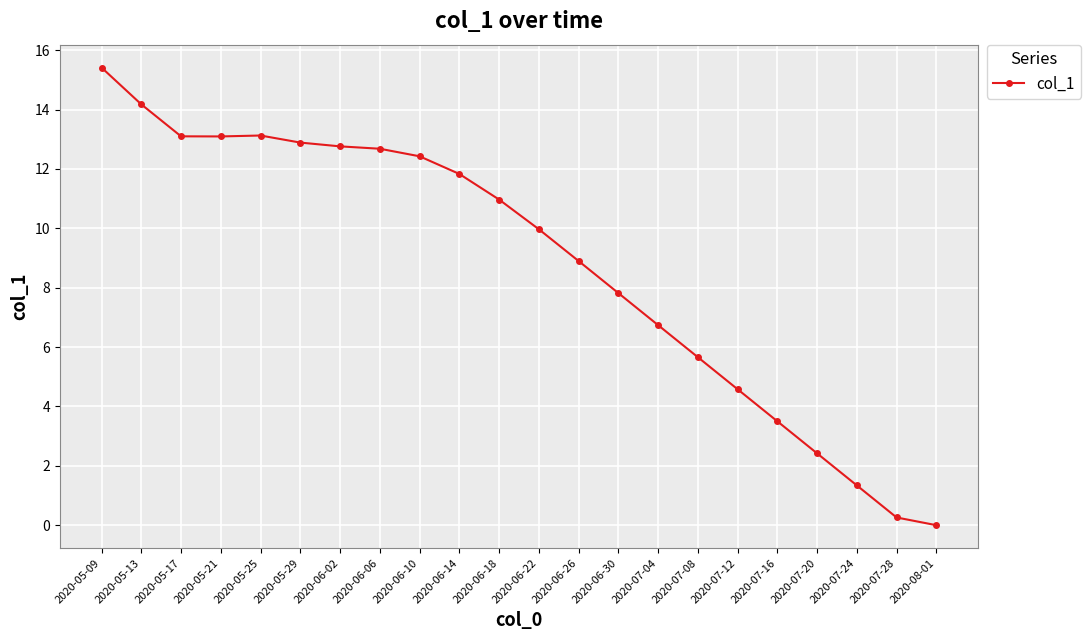

At which label does the data first exceed 10?

2020-05-09